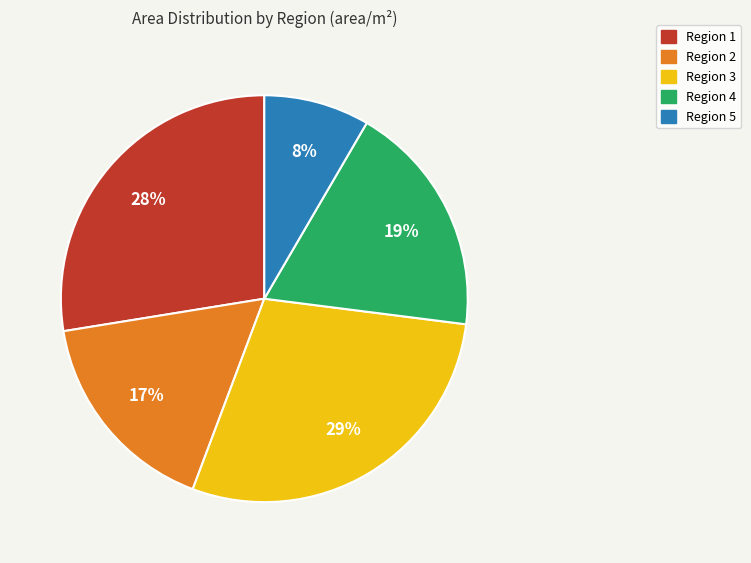

Does Region 5 represent more than half of the total?

No